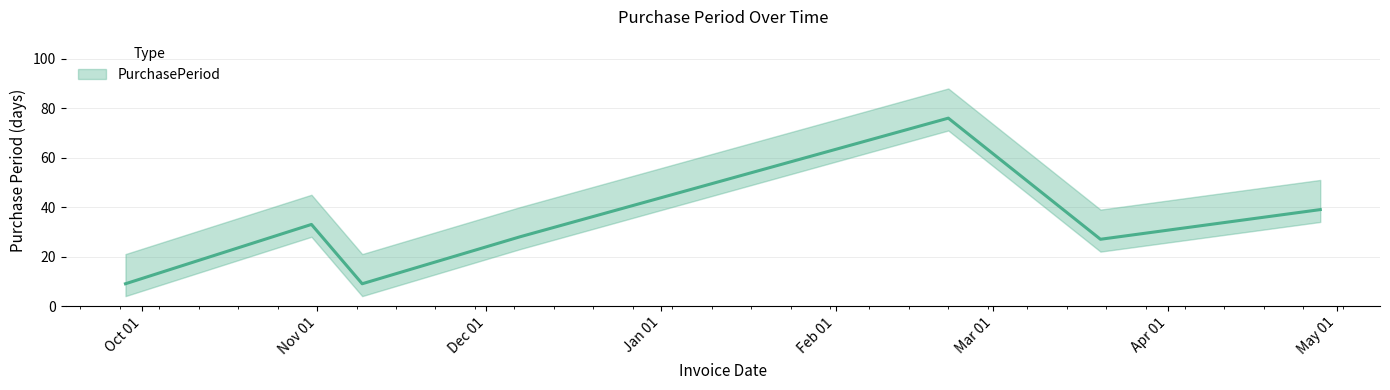

What position from the left is 2016-09-28?

1